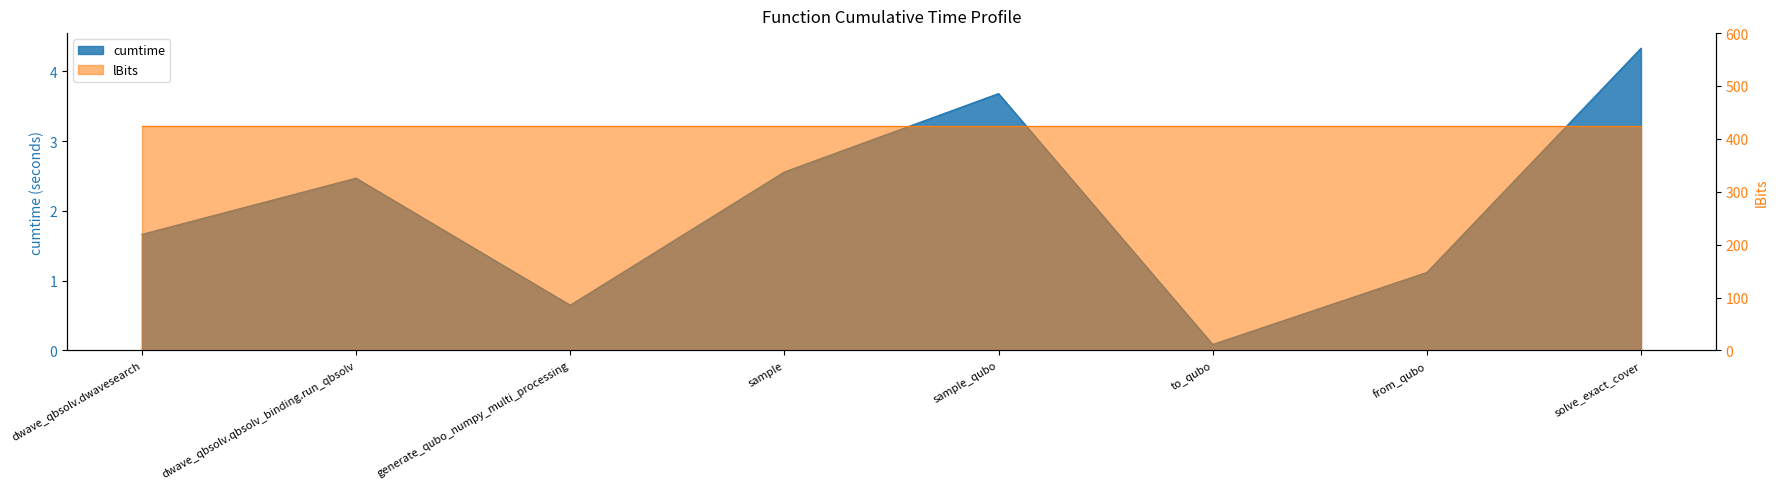

Rank the categories by value from highest to lowest.

solve_exact_cover, sample_qubo, sample, dwave_qbsolv.qbsolv_binding.run_qbsolv, dwave_qbsolv.dwavesearch, from_qubo, generate_qubo_numpy_multi_processing, to_qubo